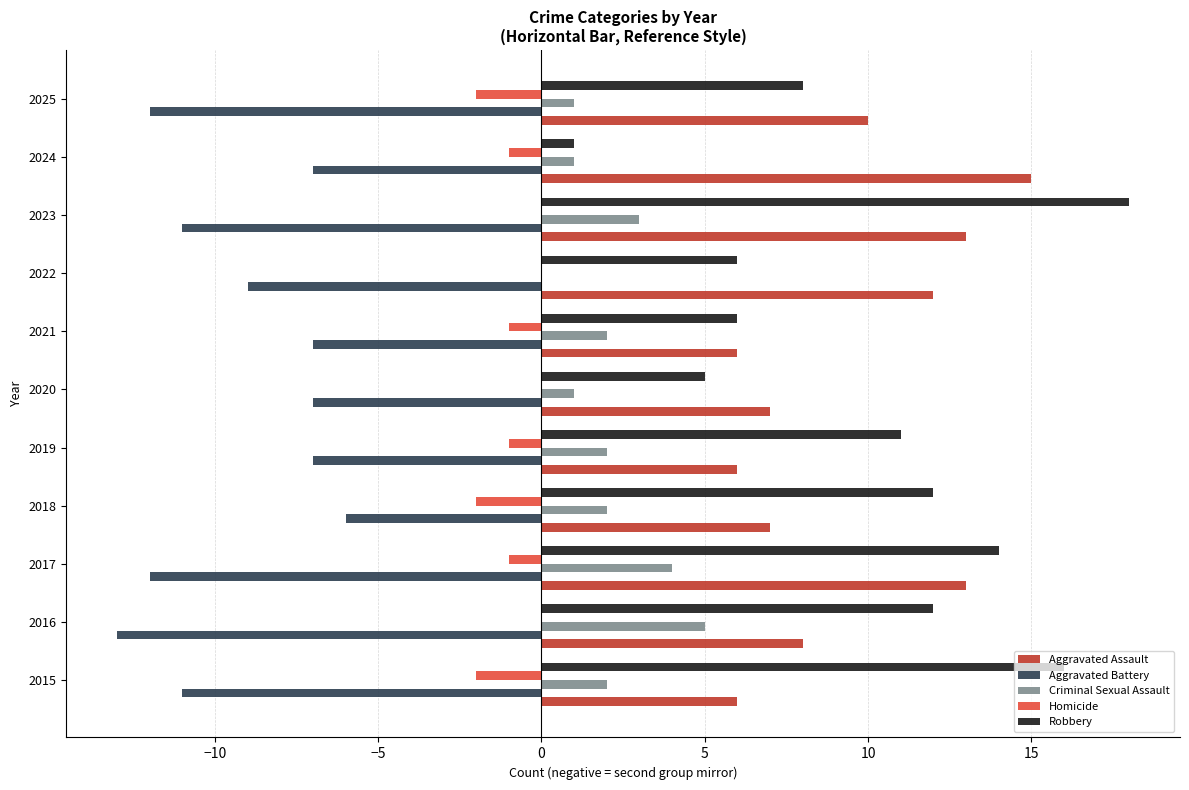

What is the sum of the Criminal Sexual Assault values at 2016 and 2015?

7